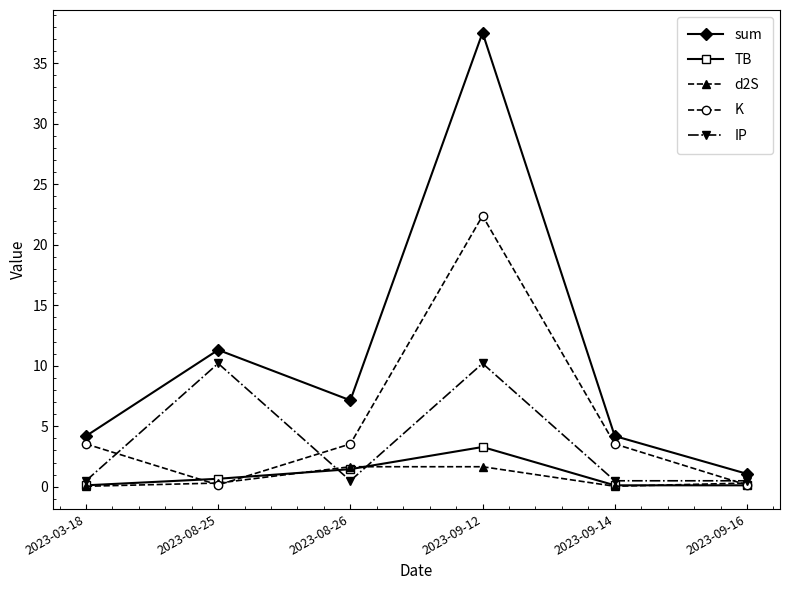

At 2023-09-12, list the series in order from largest to smallest.

sum, K, IP, TB, d2S